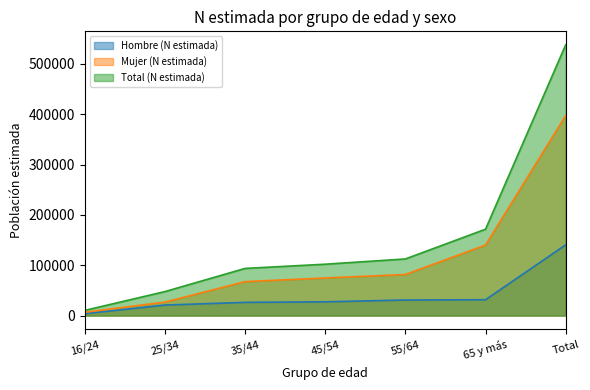

True or false: Hombre (N estimada) and Mujer (N estimada) intersect in this chart.

False